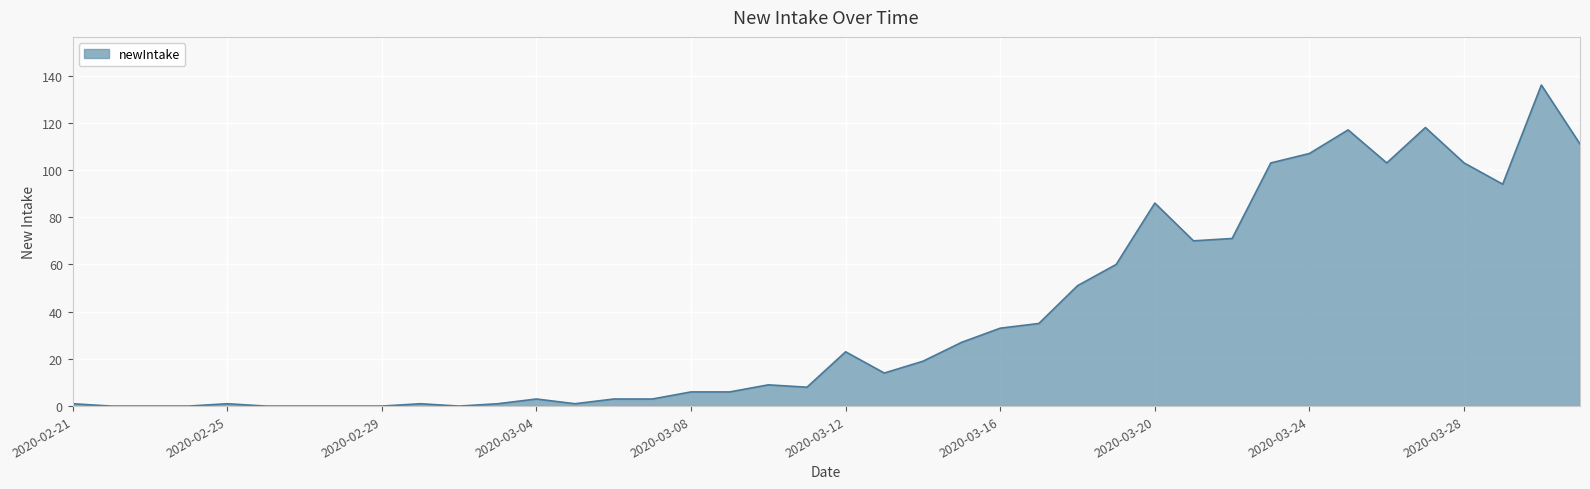

What is the maximum value shown in the chart?

136